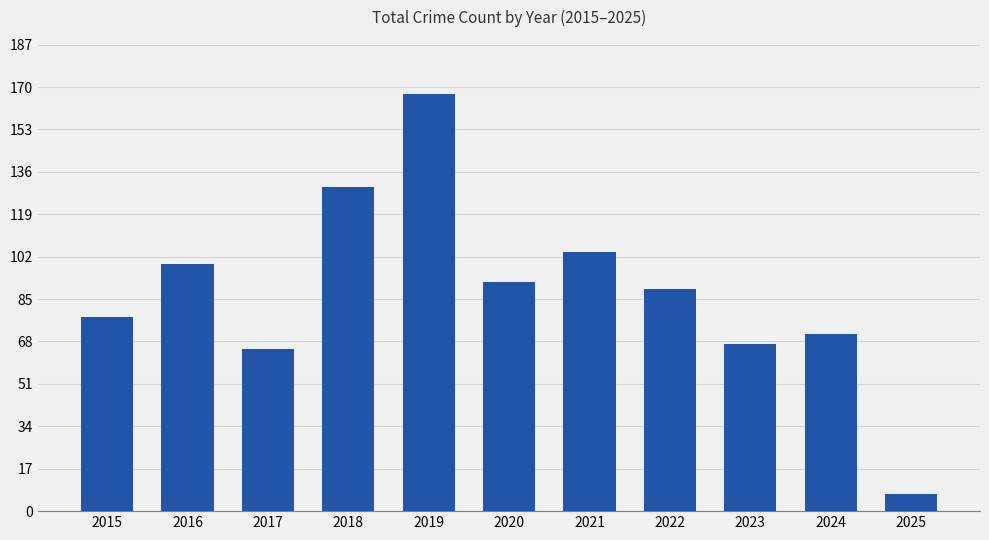

True or false: the data shows 100 at 2017.

False